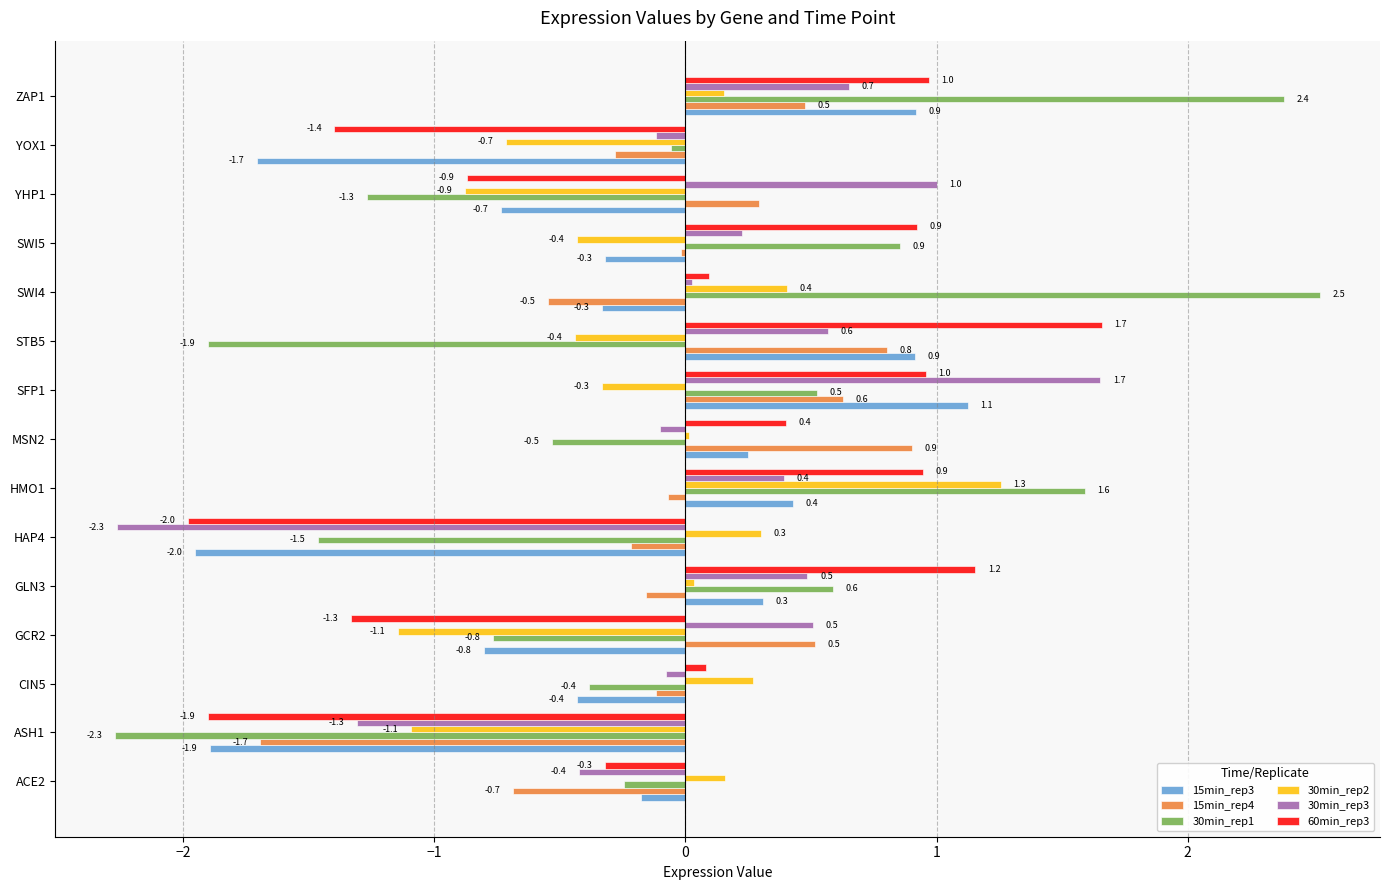

What is the difference between the maximum and second lowest values in the 15min_rep4 series?

1.6